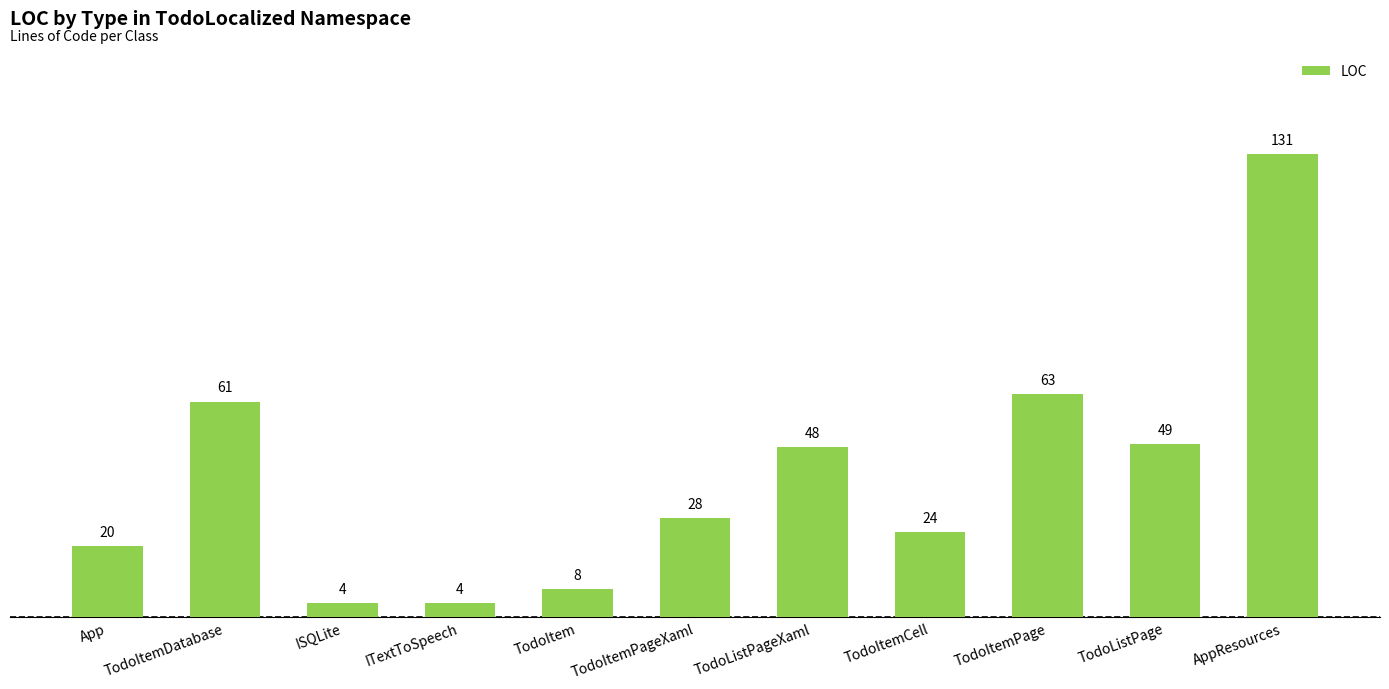

What value does the data have at TodoListPage, to the nearest 5?

50